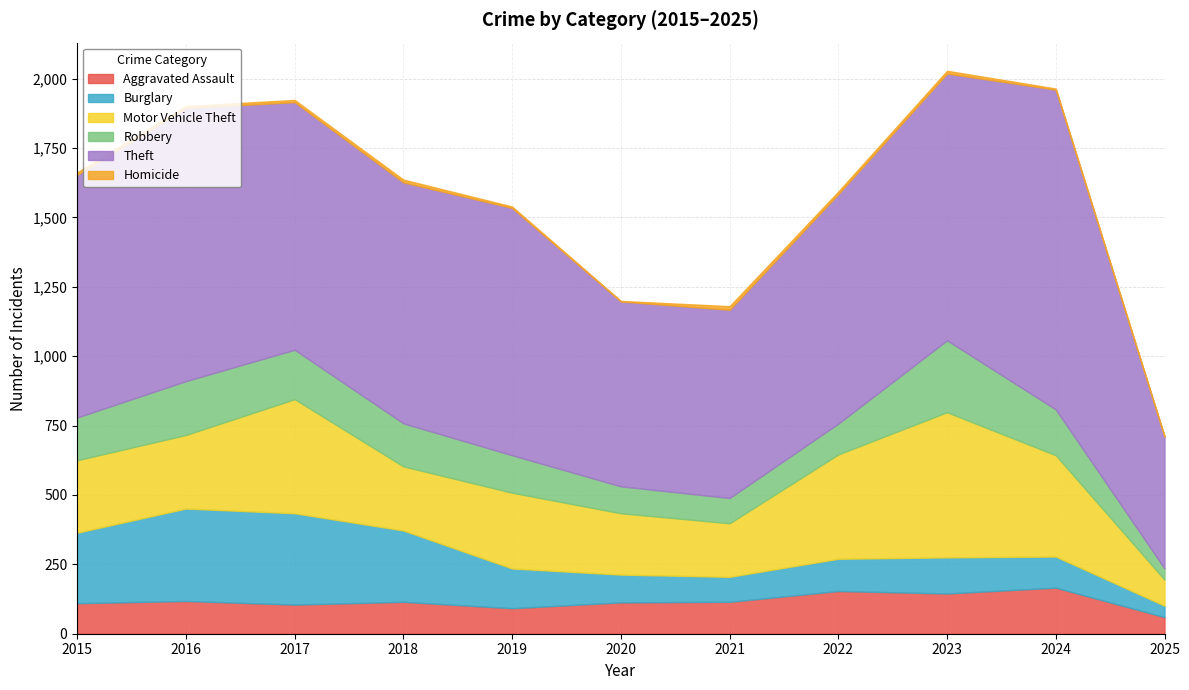

Which category has the lowest value in the Theft series?

2025